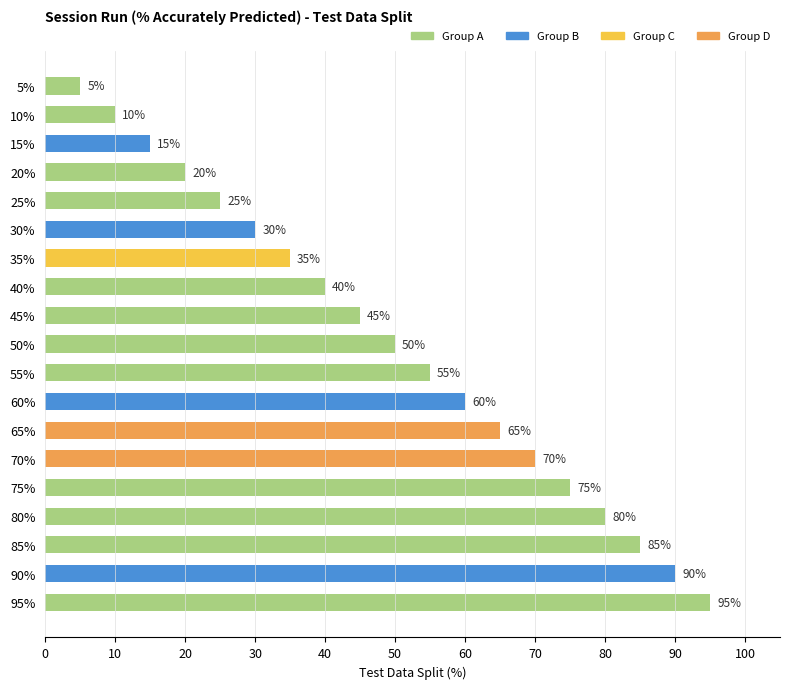

How many data points are less than 50?

9